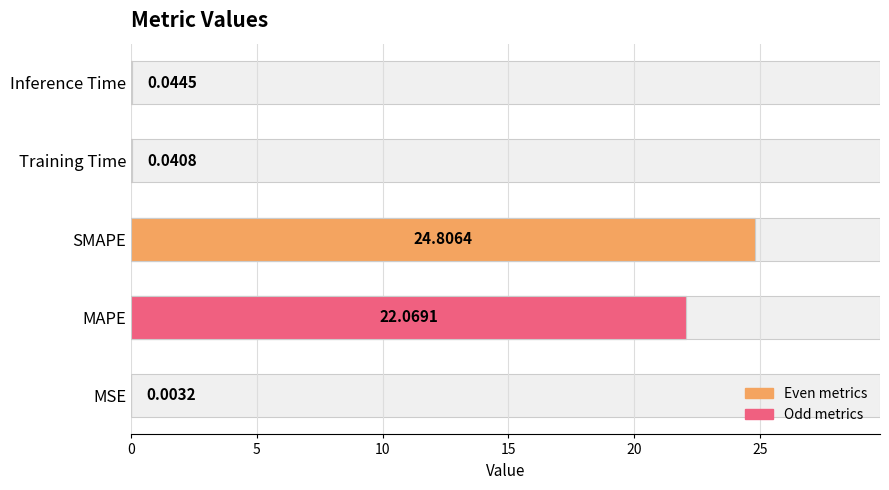

True or false: the data shows 0.0 at Inference Time.

True